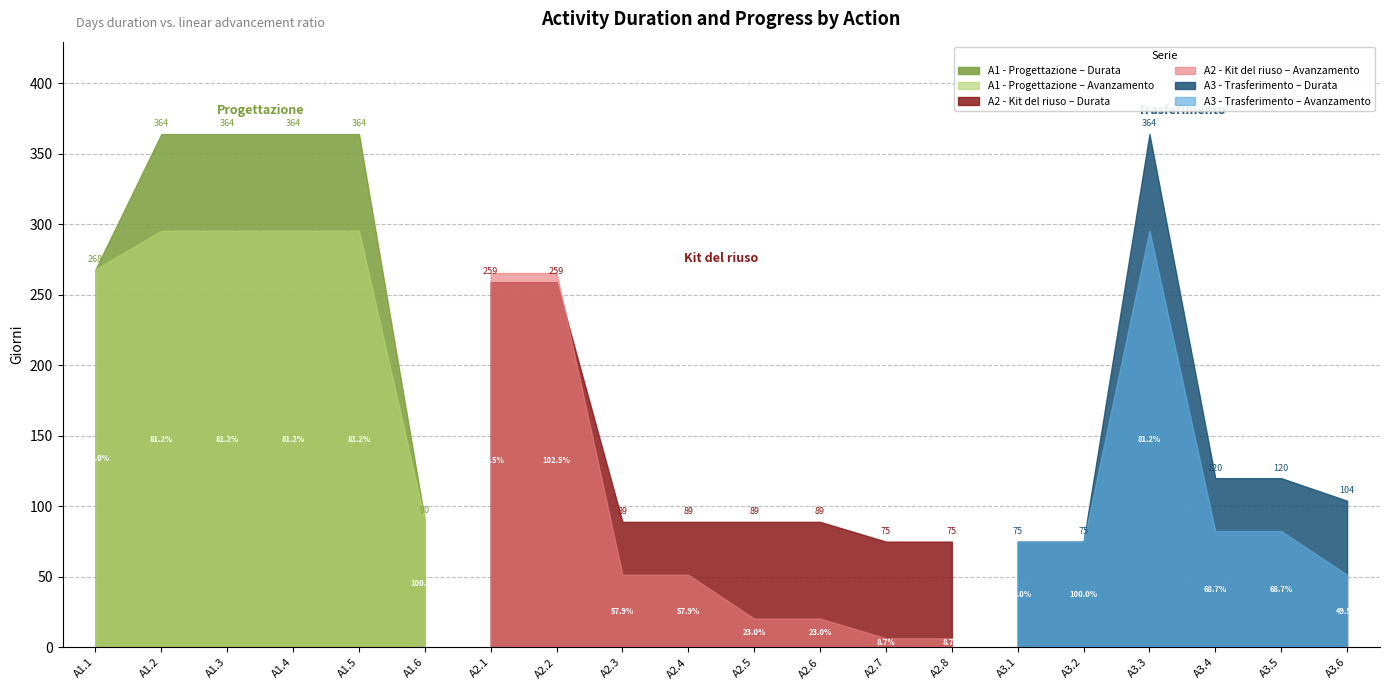

True or false: Durata (giorni) has a value of 137.6 at A2.6.

False